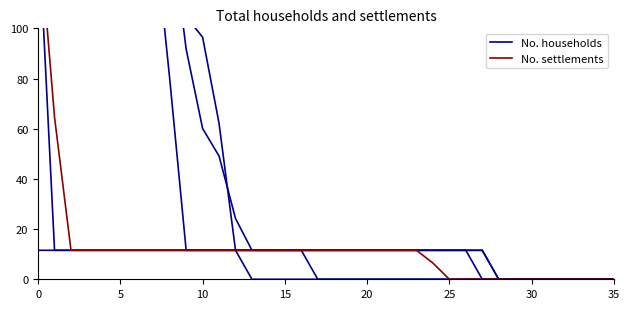

Does the chart have visible grid lines?

No